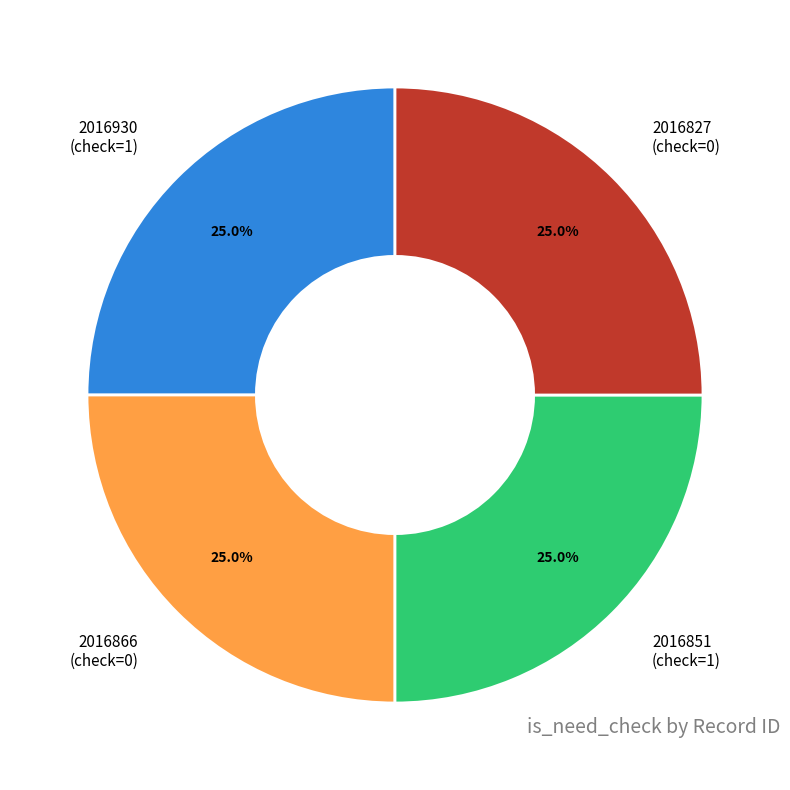

What is the ratio of the value at 2016851 (check=1) to the value at 2016930 (check=1)?

1.0